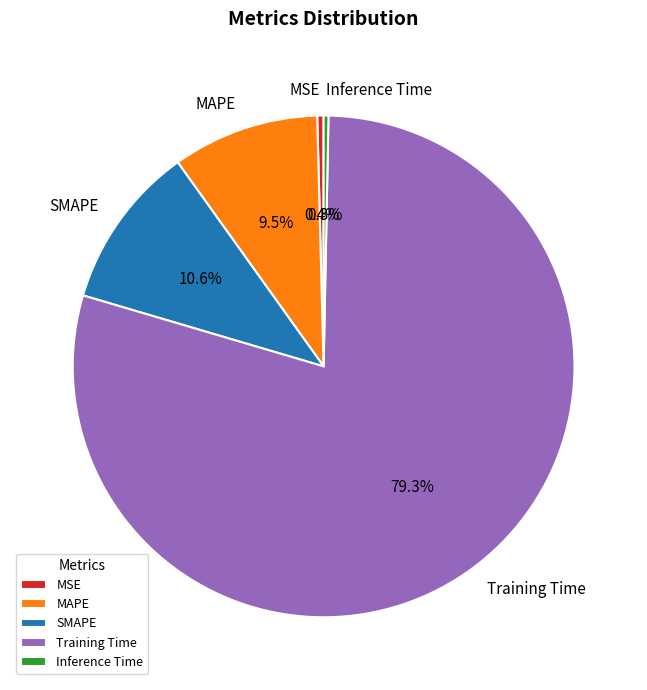

Which has a higher value, MSE or MAPE?

MAPE